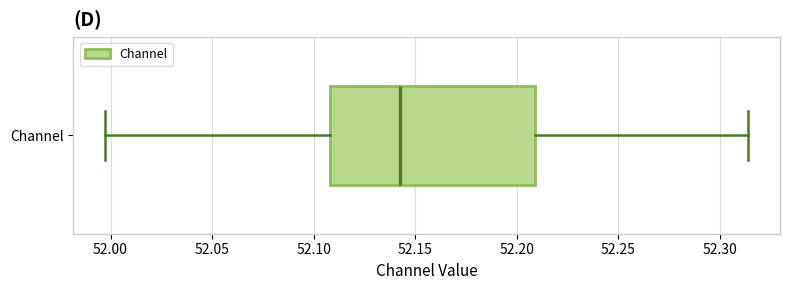

Transcribe this box plot: give where the median line is, the range the box spans, and where the two whiskers end, as read against the x-axis. The values are not printed on the chart, so give them approximately, as read against the axis.

median 52.140, box 52.110 to 52.210, whiskers 52.000 to 52.315